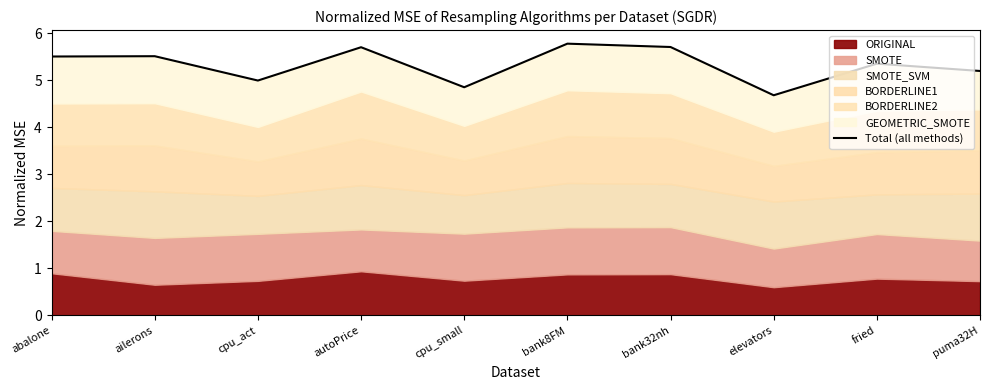

What is the value of the 10th point from the left?

5.2